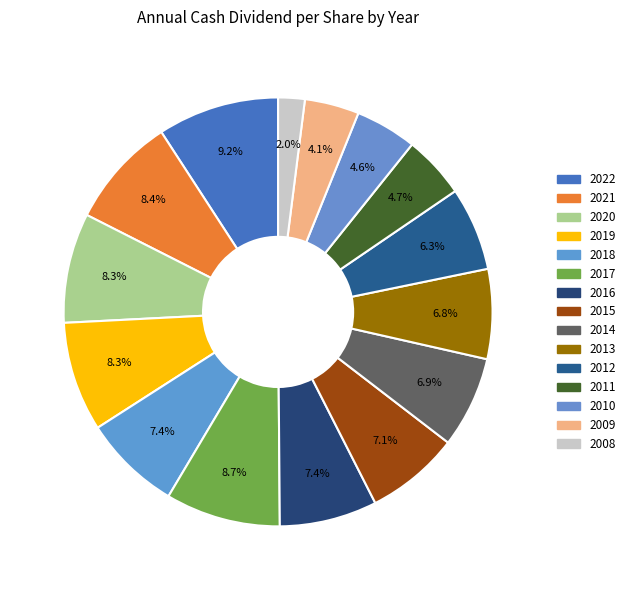

Which category has the biggest portion of the pie?

2022